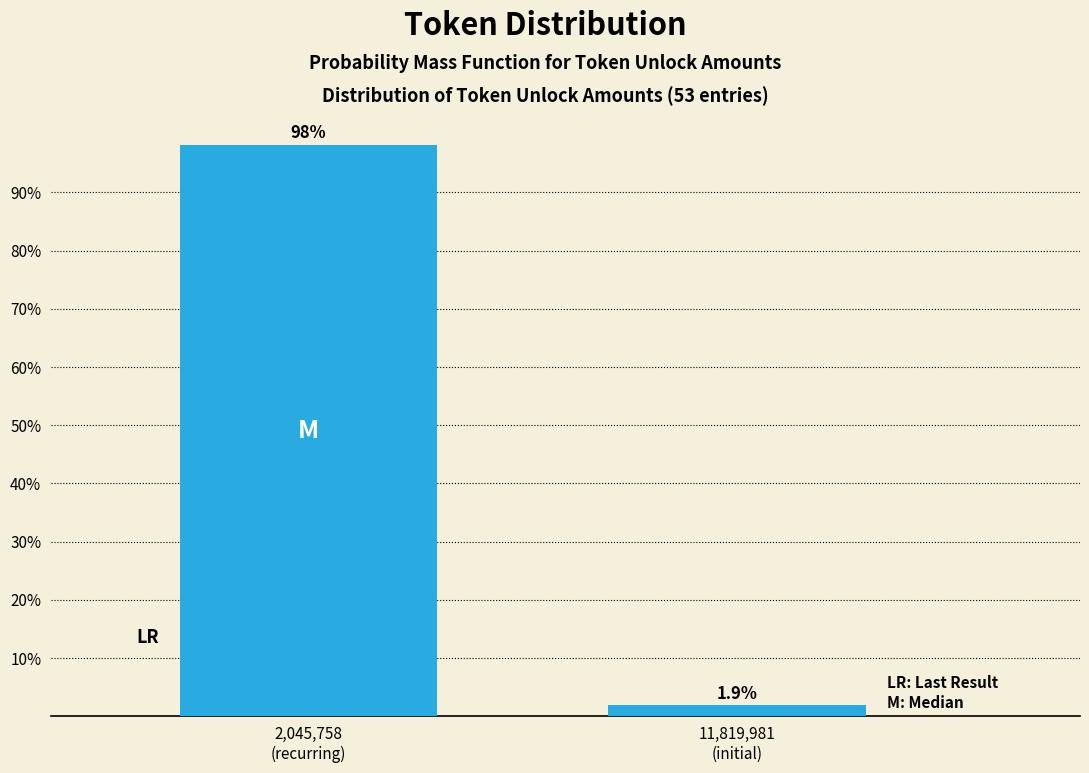

Reading left to right, what are all the values shown in this chart?

98.1	1.9